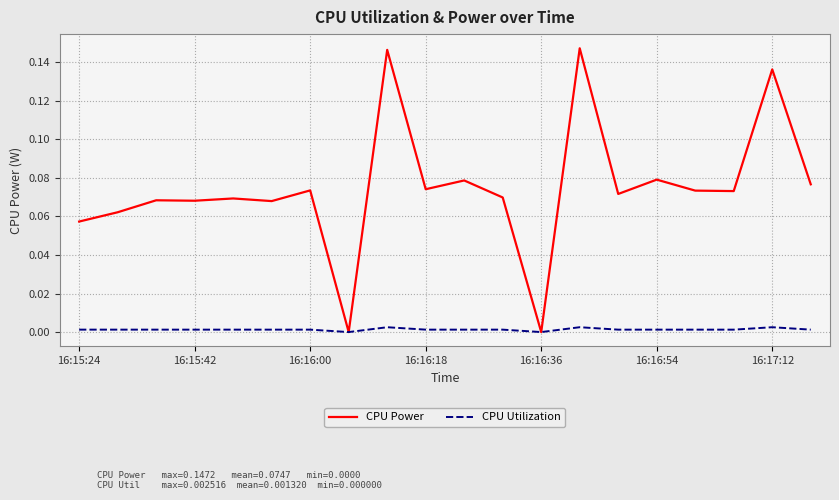

In CPU Utilization, how many points are higher than both neighbors (excluding endpoints)?

6